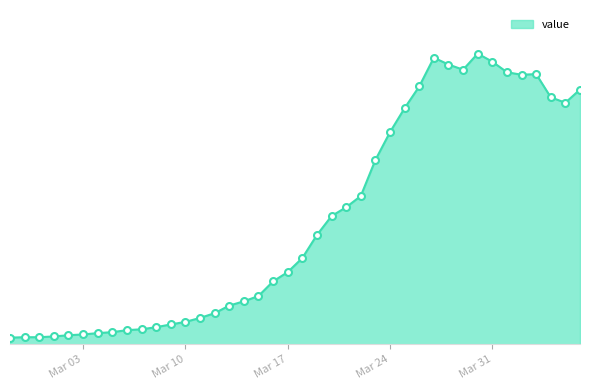

Reading left to right, list all the values displayed in this chart.

61	65	65	72	83	90	102	111	129	137	156	181	204	240	283	352	391	439	572	656	784	993	1165	1245	1347	1674	1927	2145	2342	2603	2541	2494	2640	2567	2471	2448	2454	2243	2194	2314